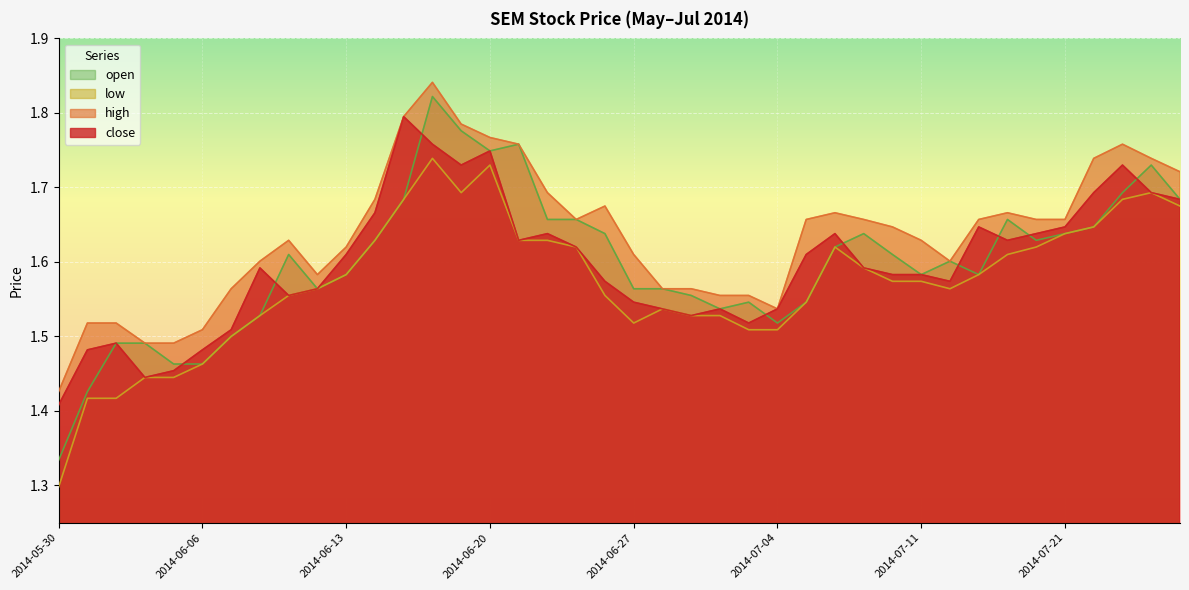

Between which two adjacent categories do close and open first intersect?

2014-06-05 and 2014-06-06